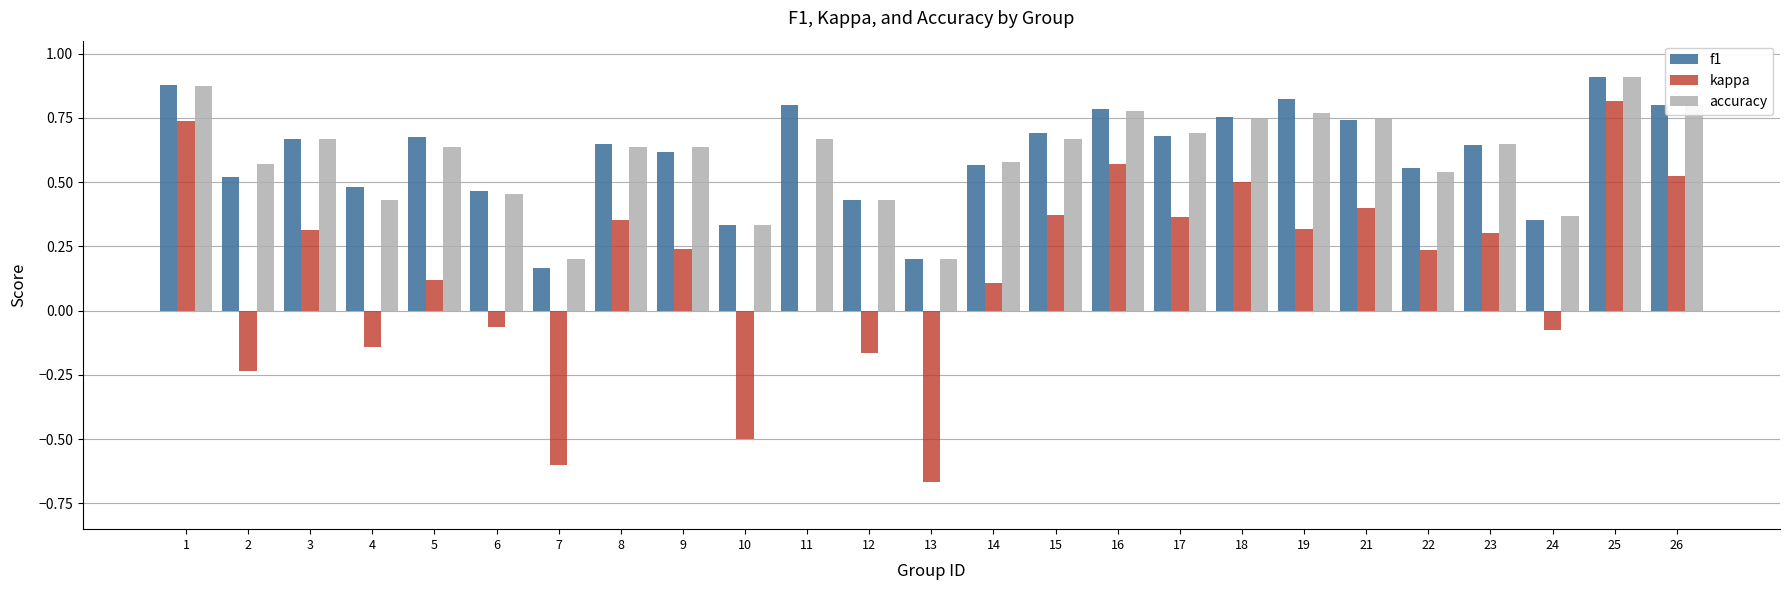

Is it true that accuracy equals 0.8 at 26?

True